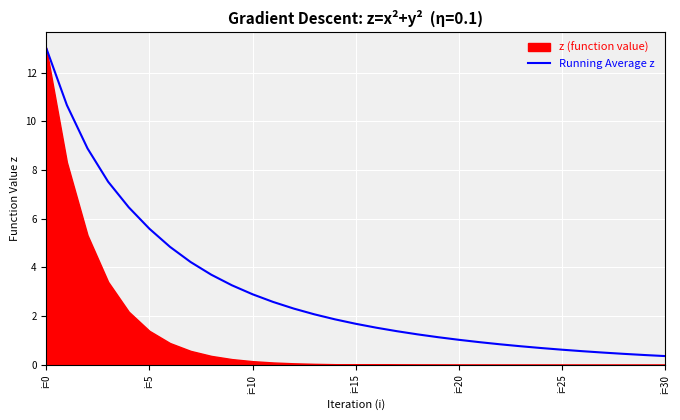

At which label does the data first exceed 1?

i=0